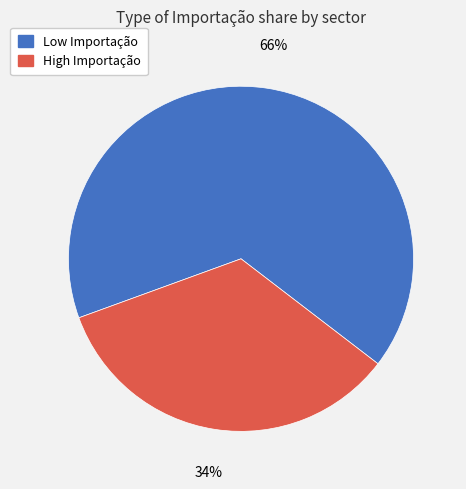

Count the number of slices in the pie.

2